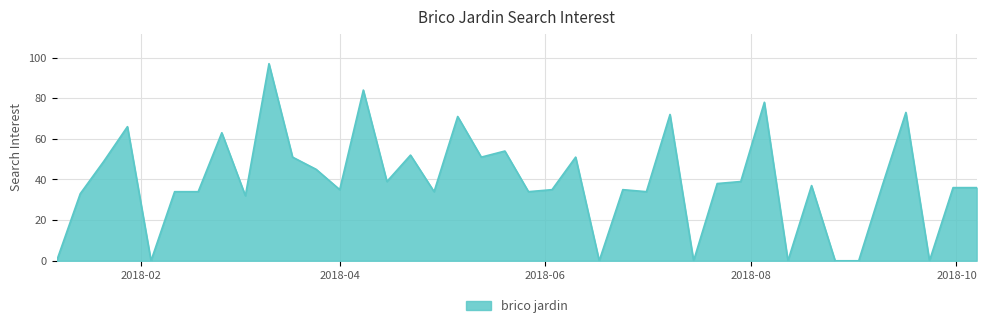

What is the greatest value displayed?

97